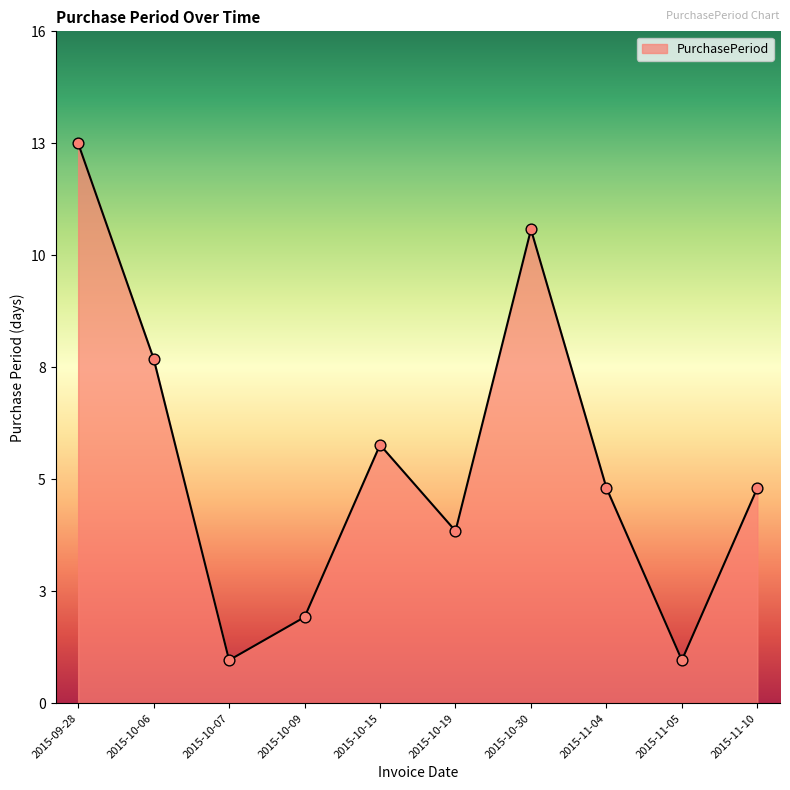

Between 2015-10-09 and 2015-11-05, which is larger?

2015-10-09